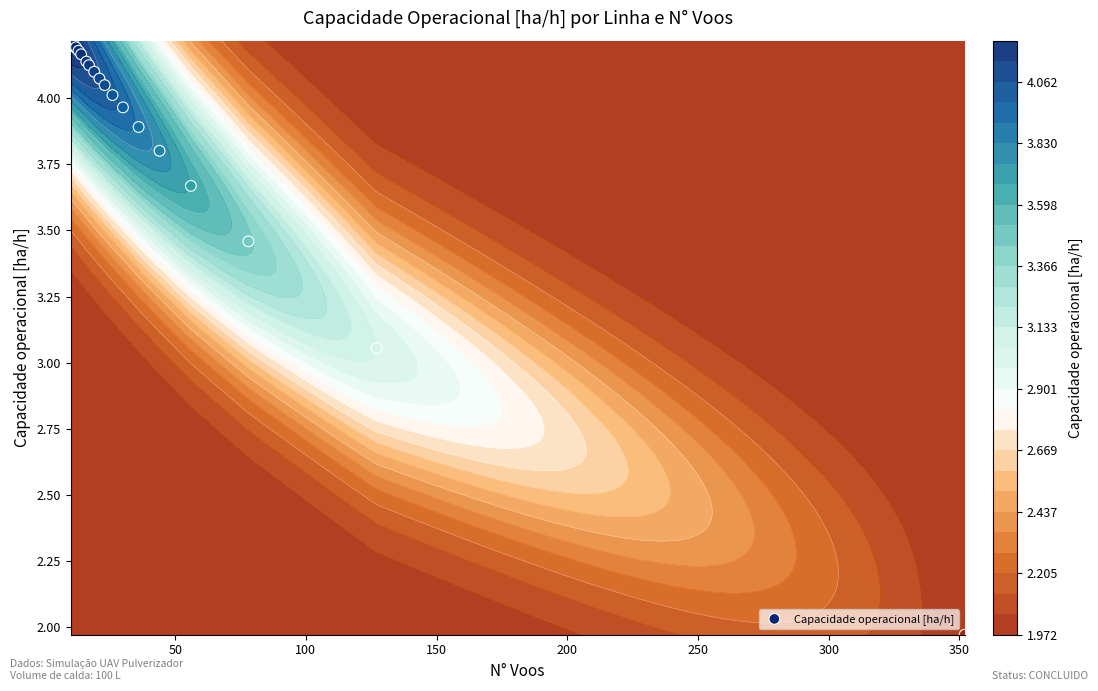

How many values are below 4?

7